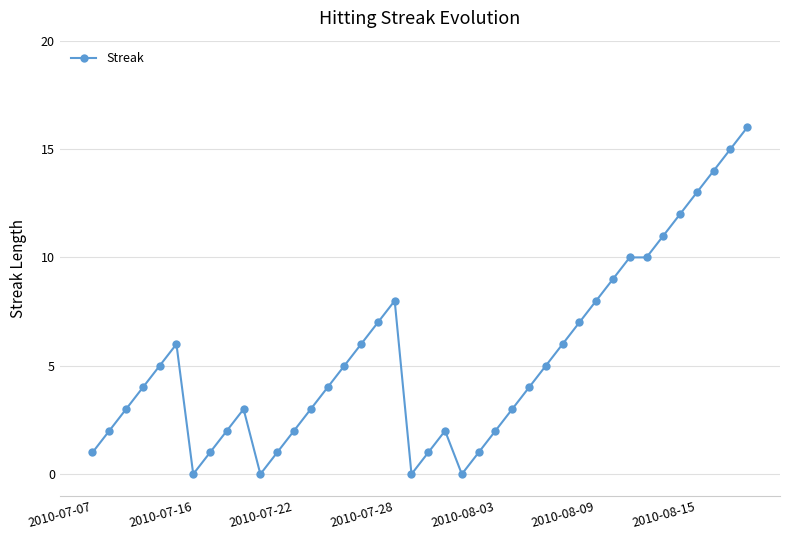

What is the value of the 19th point from the left?

8